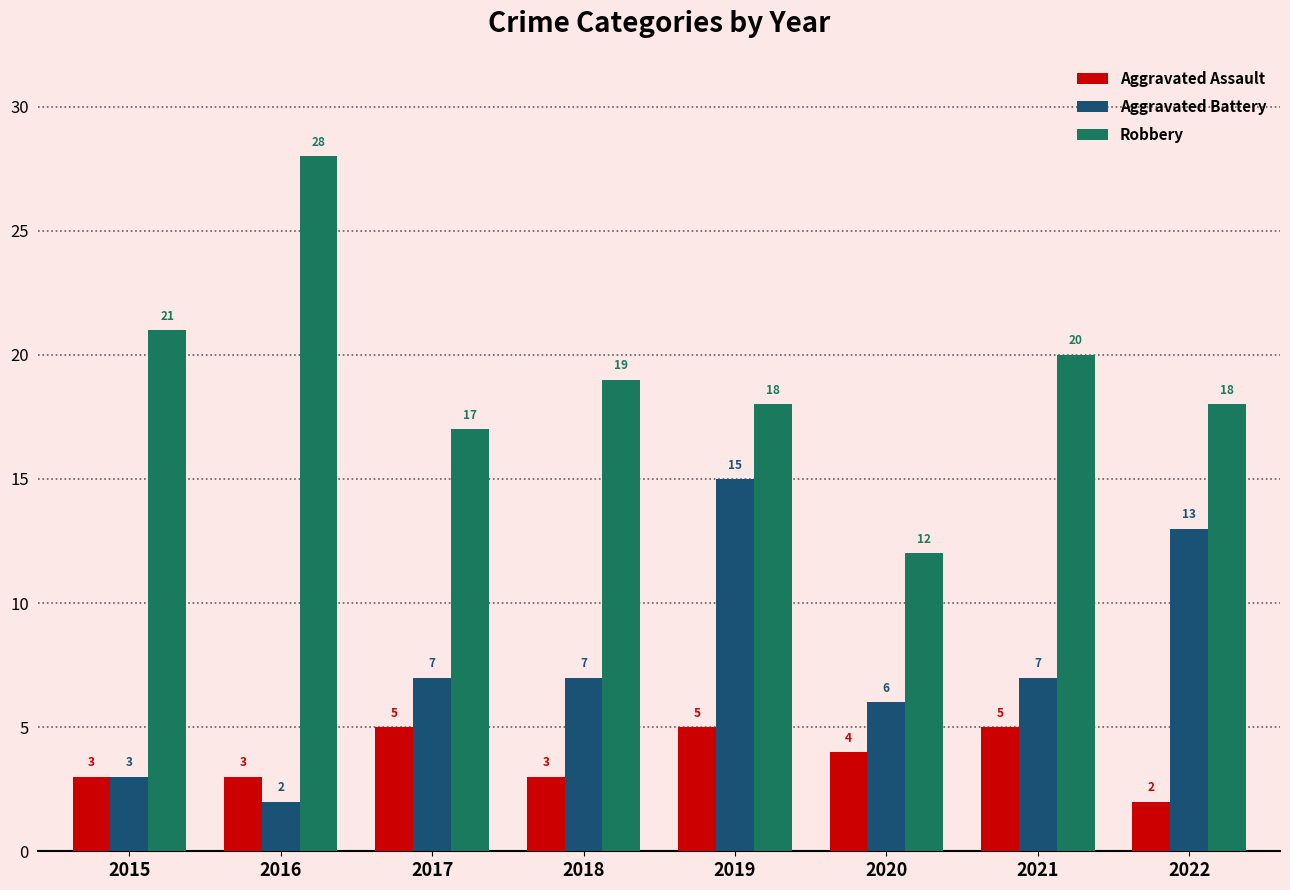

How many groups of bars are there?

8